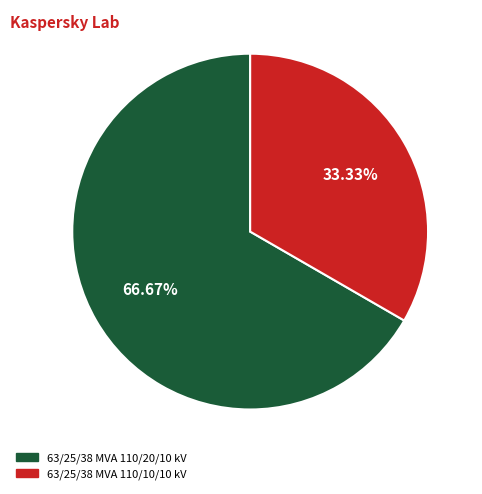

Combined, do 63/25/38 MVA 110/10/10 kV and 63/25/38 MVA 110/20/10 kV account for over 50%?

Yes